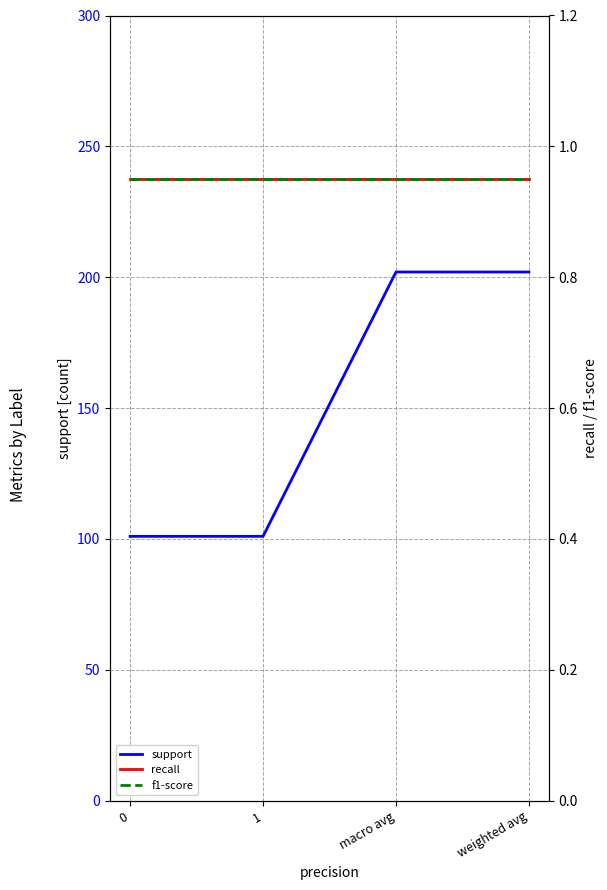

True or false: support and recall intersect in this chart.

False